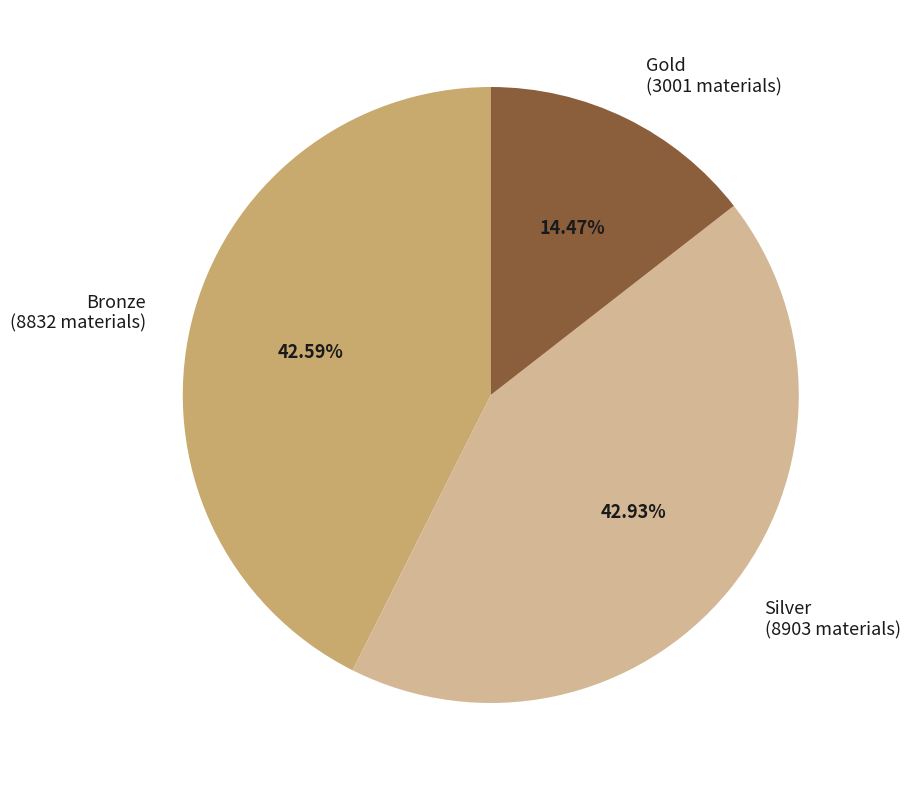

To the nearest percent, what is the difference between the Gold and Silver slice percentages?

28%